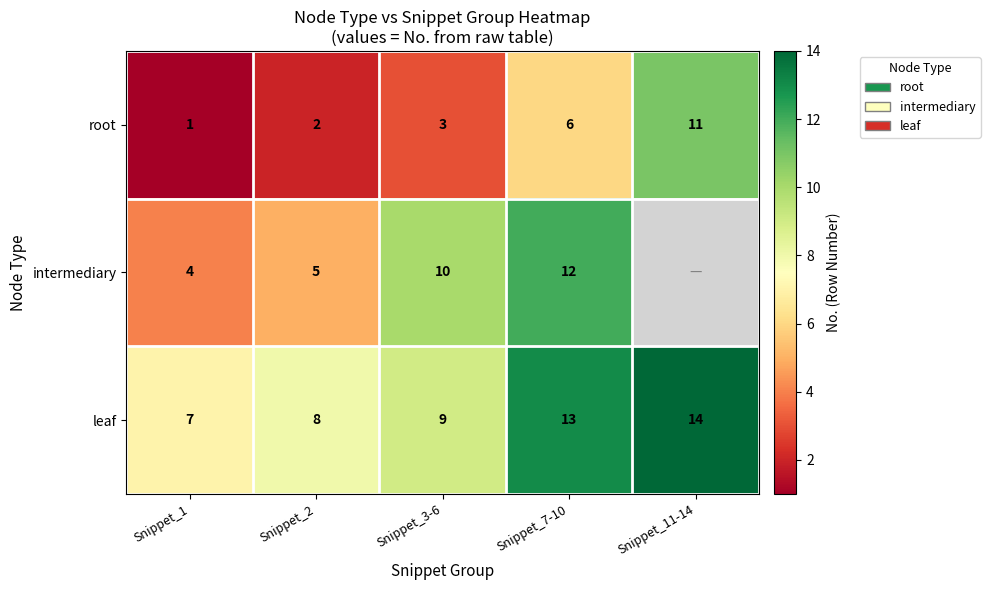

Where is leaf nearest to the value 10?

Snippet_3-6